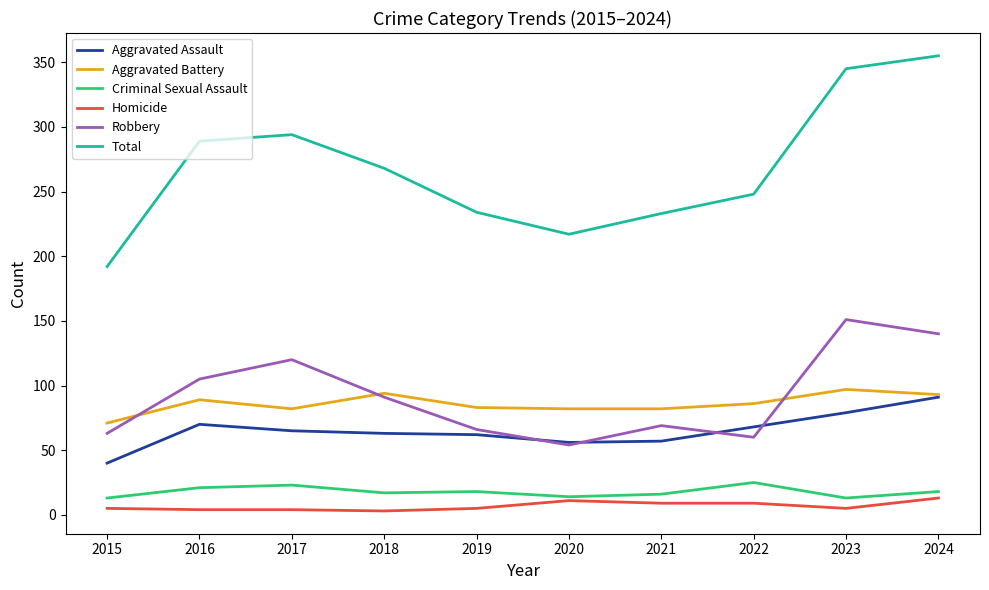

What is the average value of the Aggravated Assault series?

65